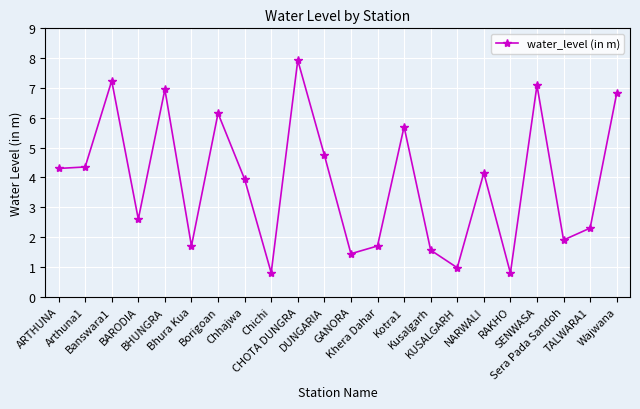

What is the greatest value displayed?

7.9